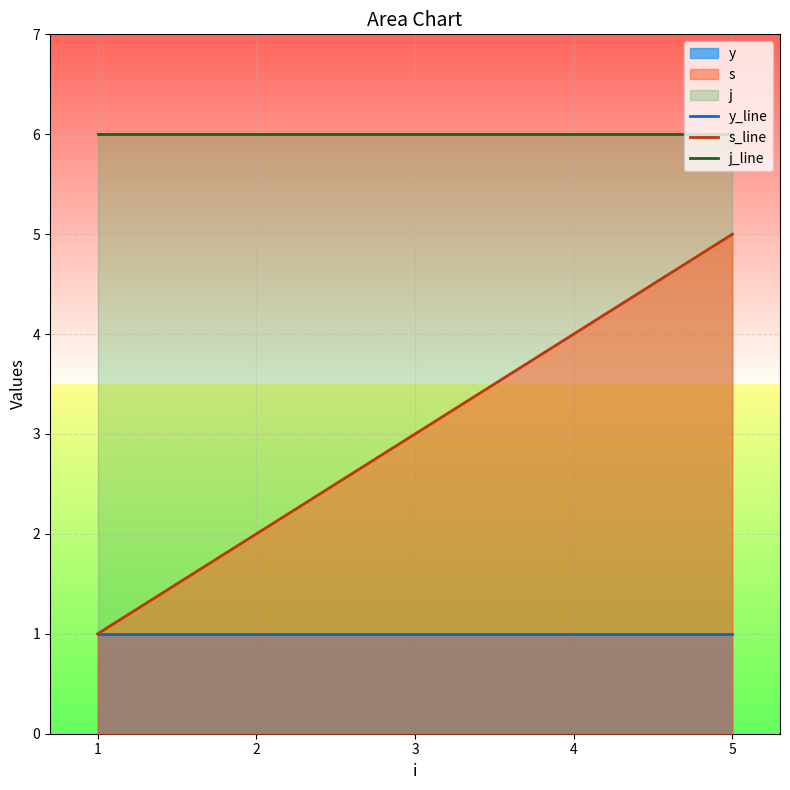

Reading right to left, list all the values displayed in this chart.

y_line: 1	1	1	1	1
s_line: 5	4	3	2	1
j_line: 6	6	6	6	6